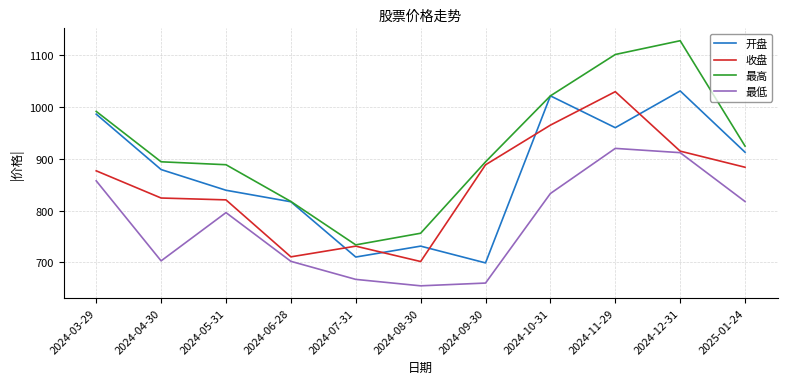

True or false: 收盘 has a value of 888.6 at 2024-09-30.

True